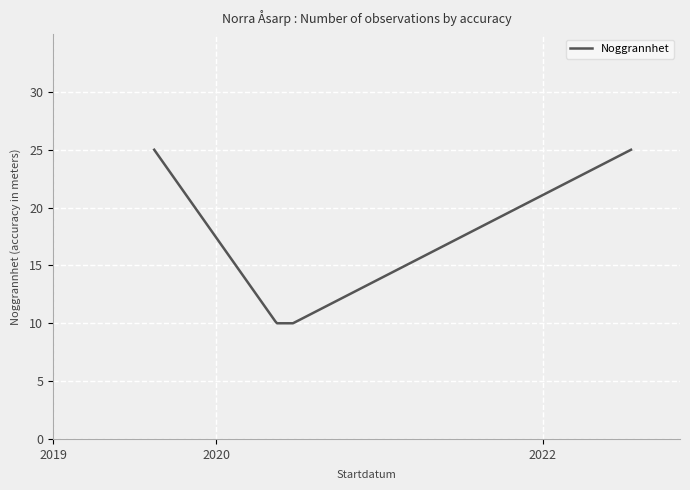

Does the chart display data point markers on the line(s)?

No